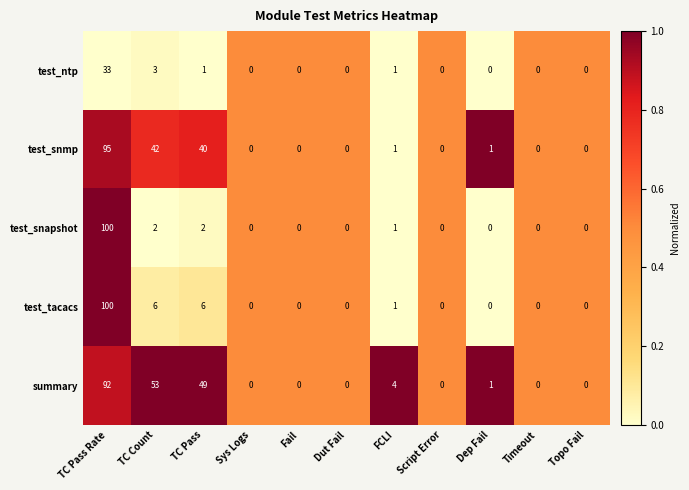

What is the greatest value displayed?

100